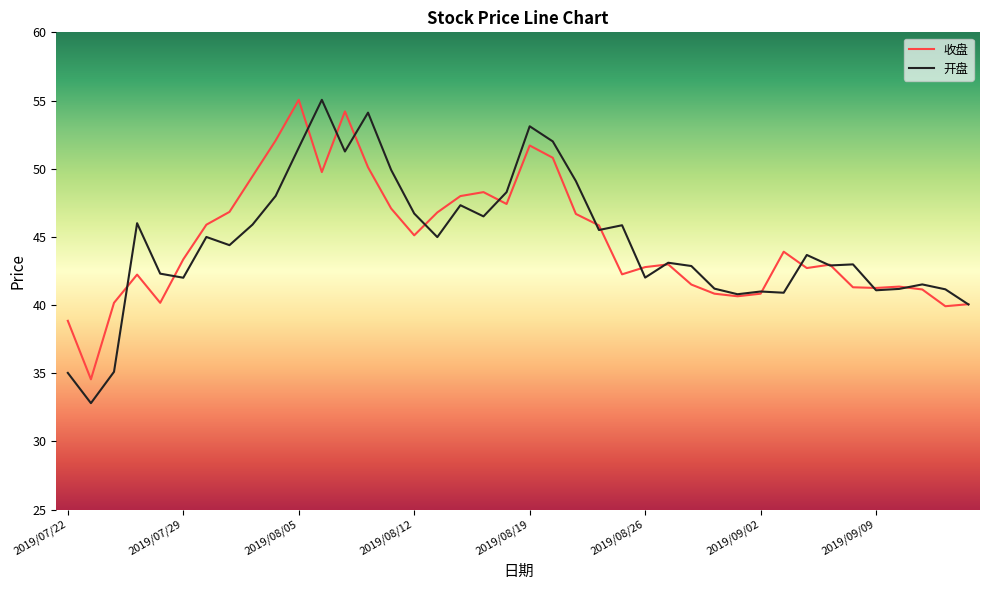

What is the average value of the 收盘 series?

44.7